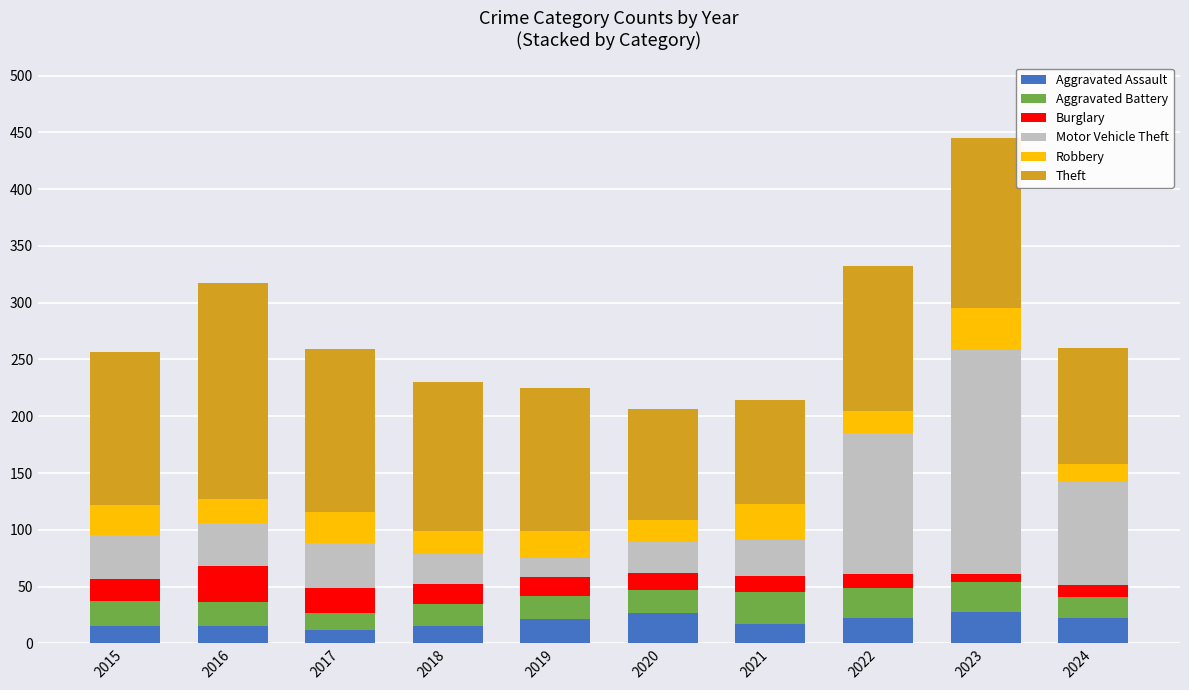

What is the total value across all series at 2019?

225